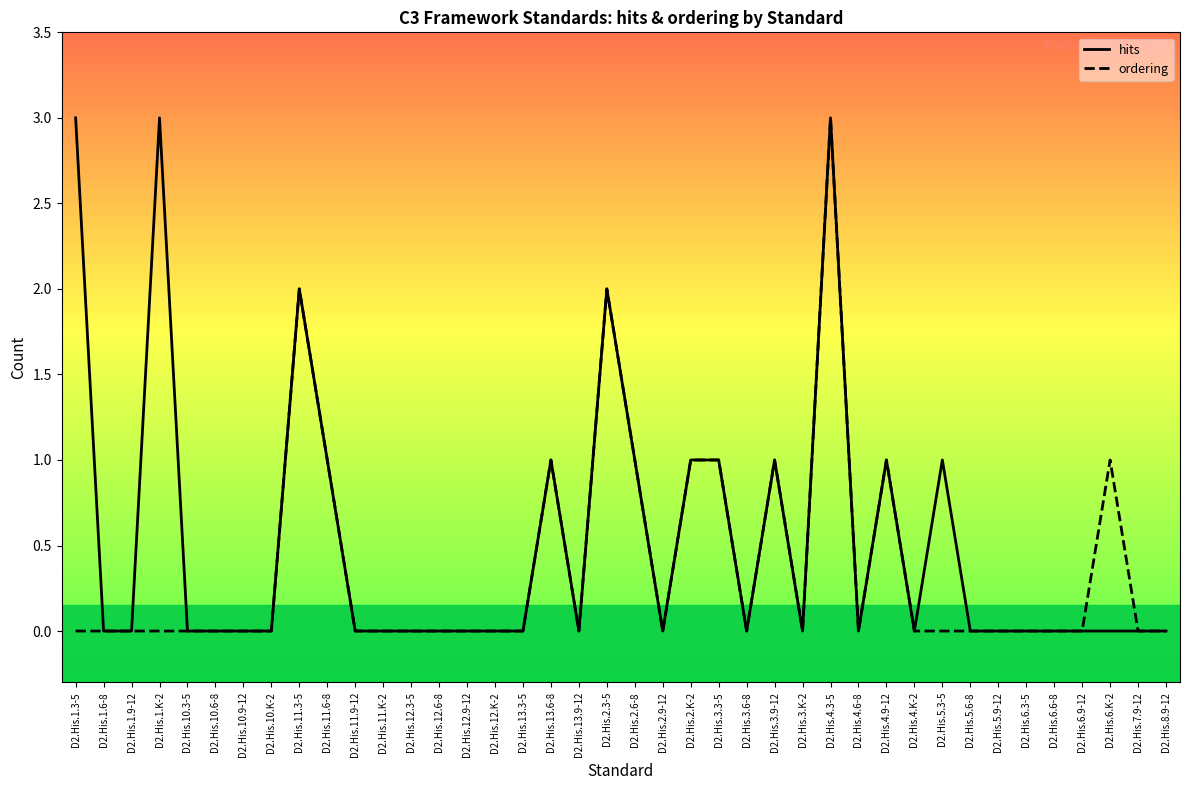

True or false: ordering has more than 1 points higher than both neighbors.

True